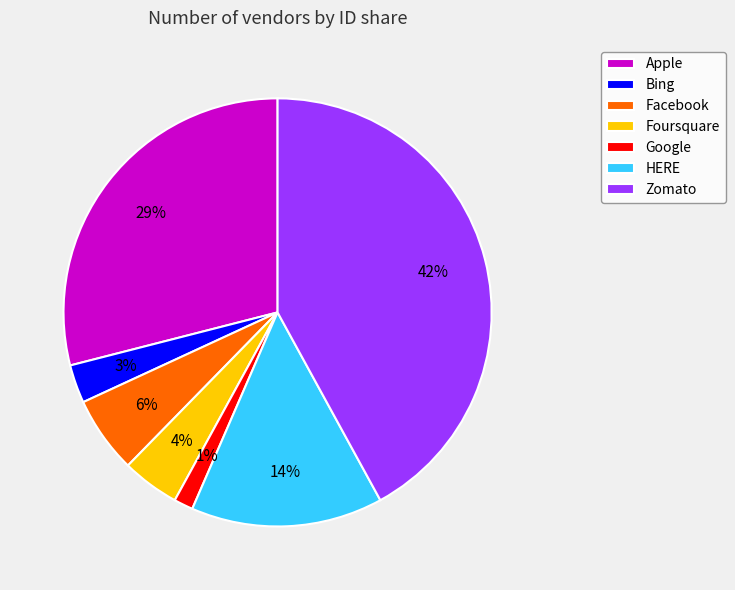

Is the sum of Apple and Facebook greater than half?

No